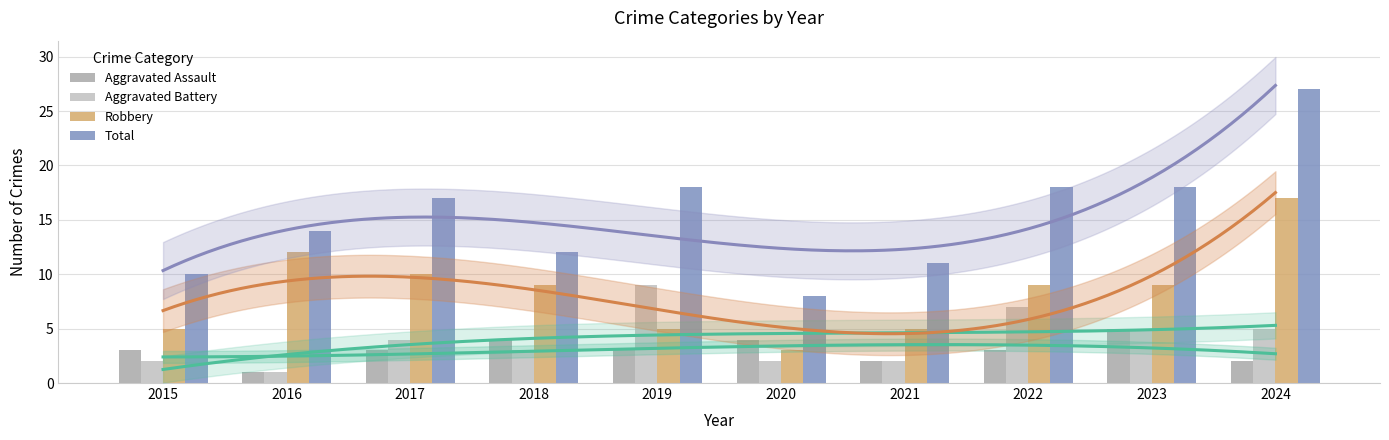

What is the value of the Robbery bar at the 1st from the left?

5